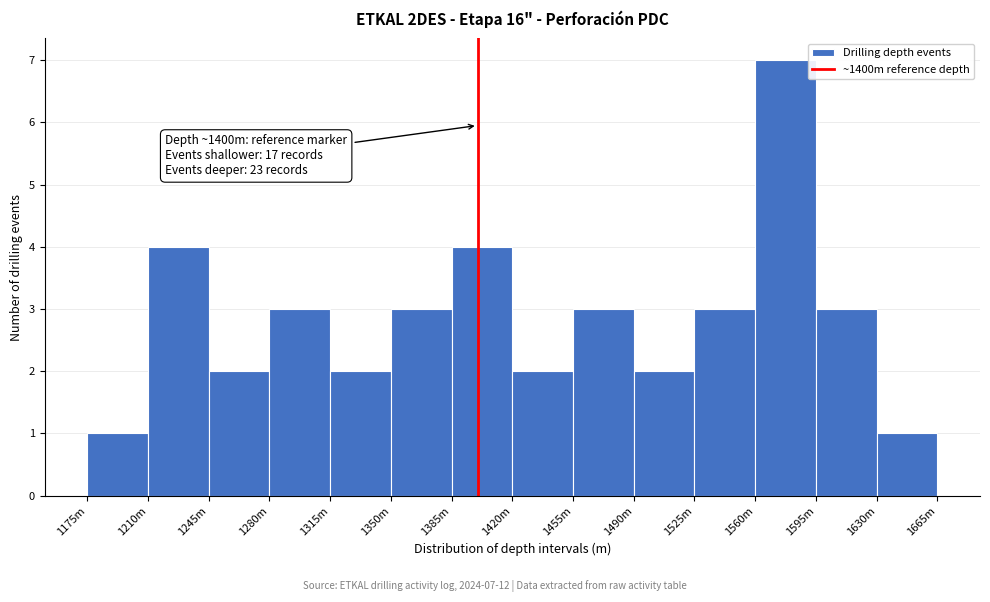

Reading right to left, transcribe all the data shown in this chart.

1	3	7	3	2	3	2	4	3	2	3	2	4	1